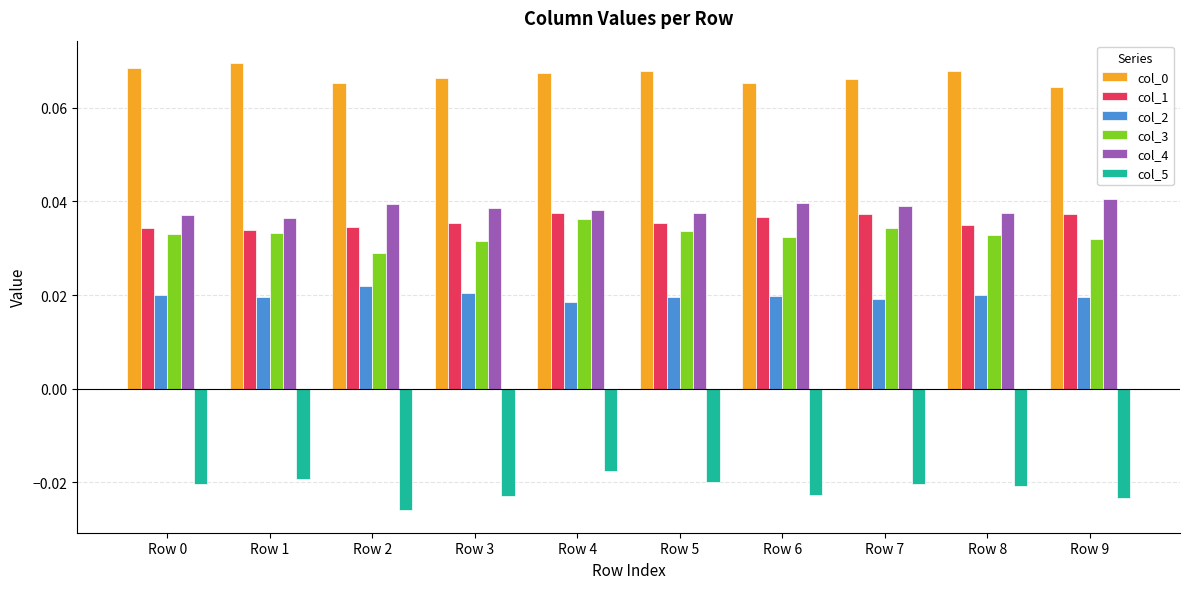

Is the value of col_5 at Row 6 greater than the value of col_4 at Row 7?

No